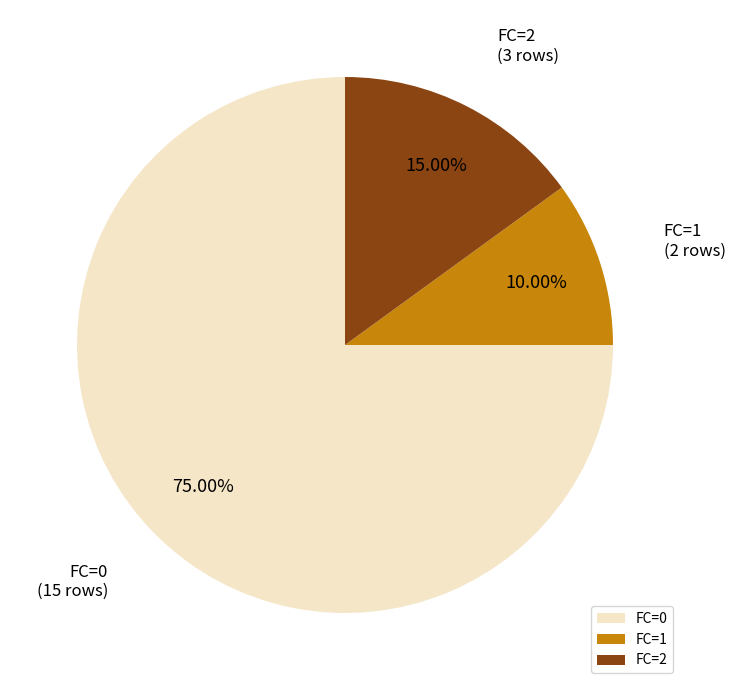

Do FC=2 and FC=1 together represent more than half of the pie?

No